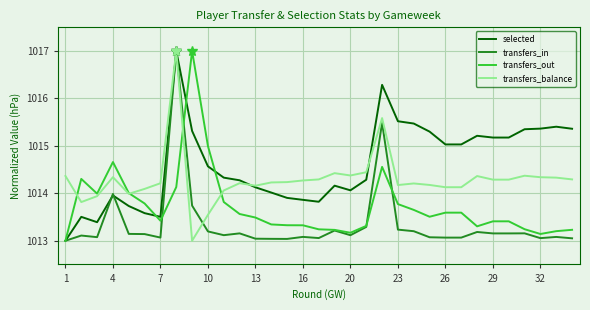

List the series in order of their overall mean, highest first.

selected, transfers_balance, transfers_out, transfers_in